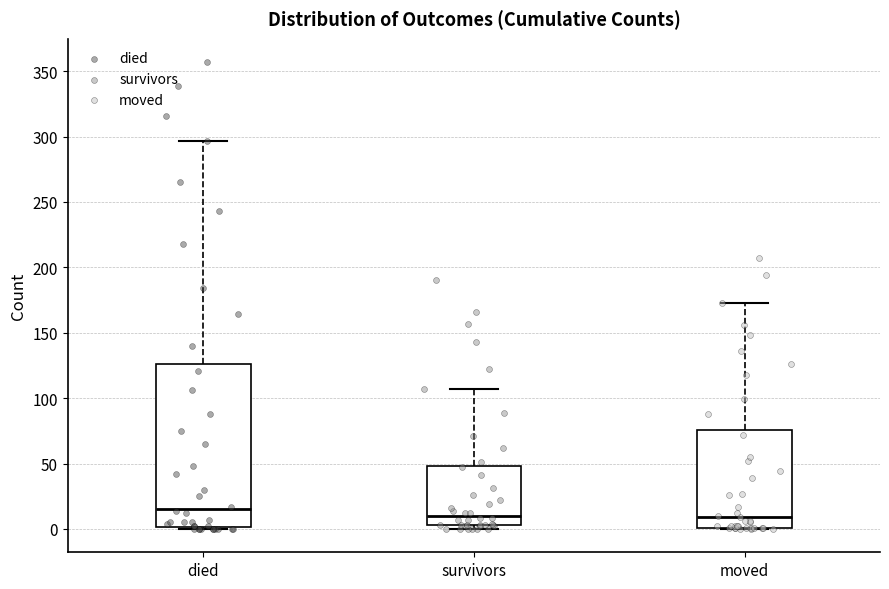

Where is the upper edge of the box for died on the y-axis? The values are not printed on the chart, so give them approximately, as read against the axis.

125